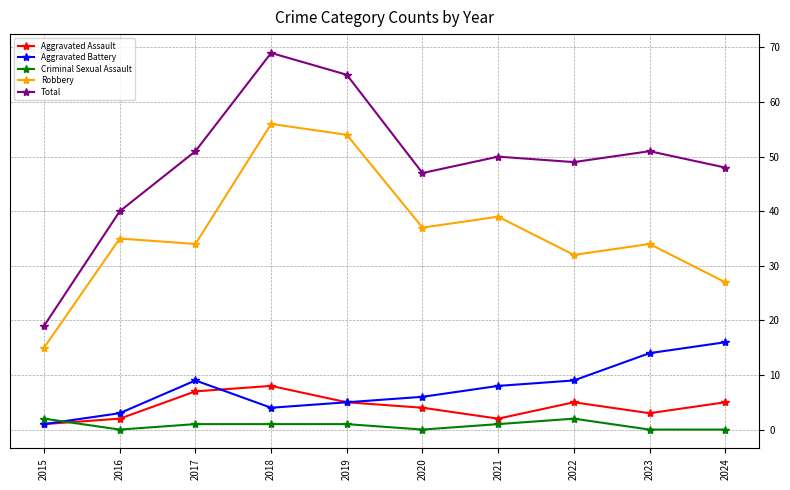

What is the value of the Aggravated Assault point at the 6th from the left?

4